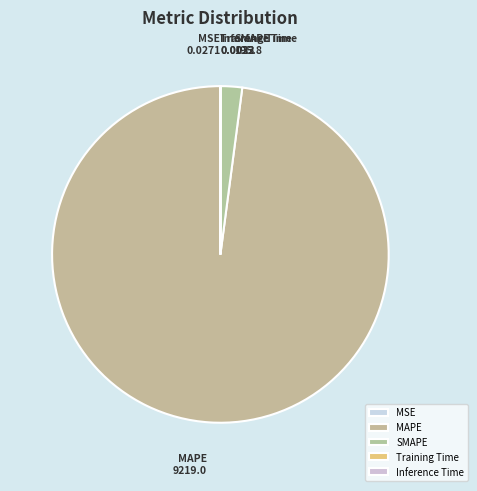

True or false: SMAPE accounts for 2% of the total.

True